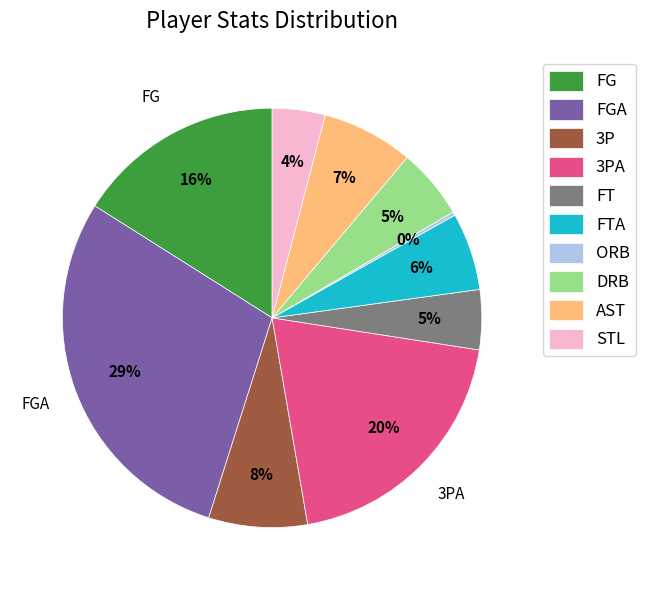

Combined, do DRB and FG account for over 50%?

No